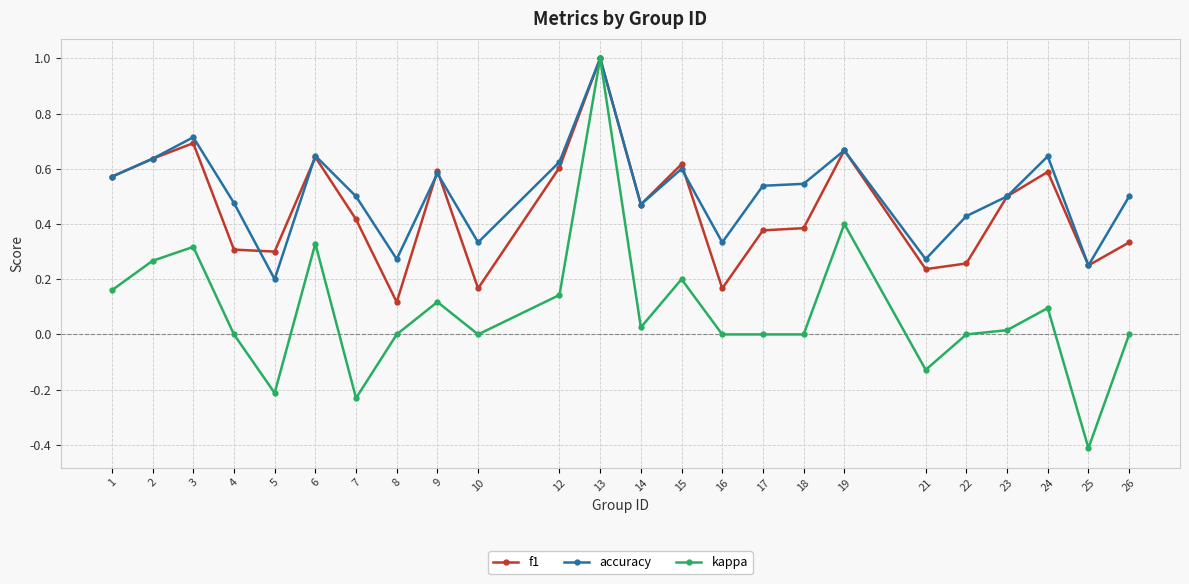

At which category does kappa reach its first local peak?

3